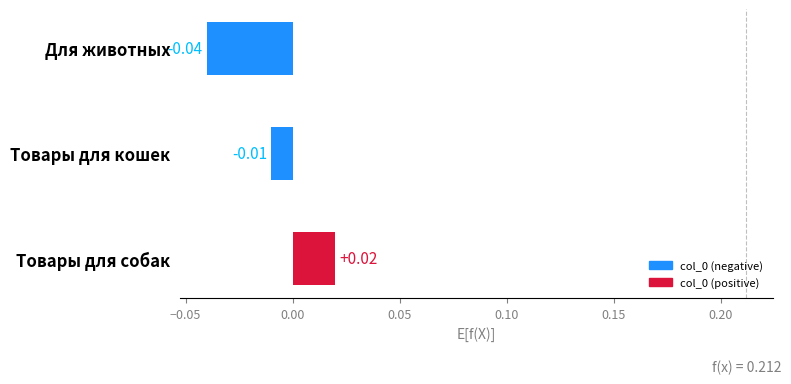

Count the values in the range 0 to 1.

1